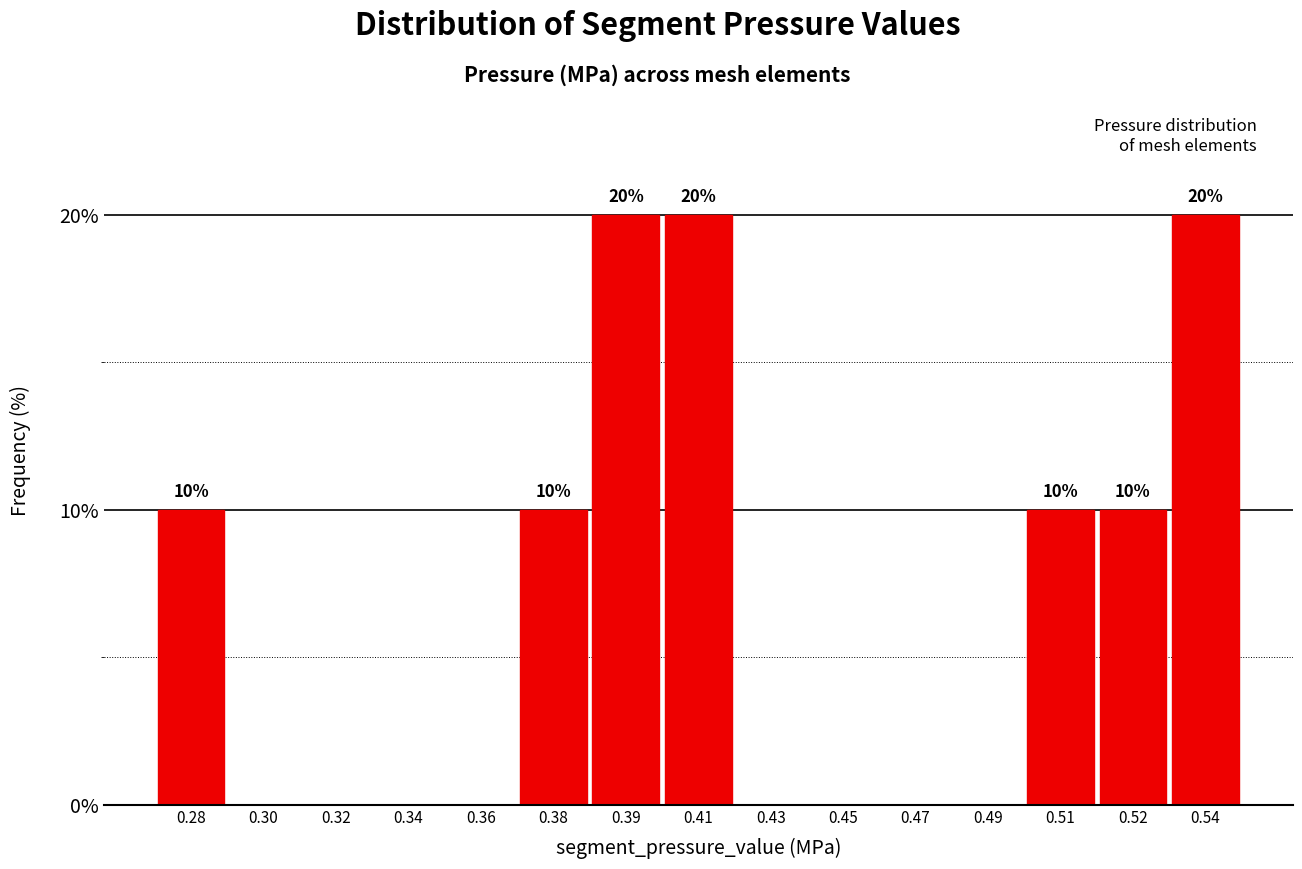

Reading left to right, extract all data points from this chart.

0.28=10	0.30=0	0.32=0	0.34=0	0.36=0	0.38=10	0.39=20	0.41=20	0.43=0	0.45=0	0.47=0	0.49=0	0.51=10	0.52=10	0.54=20